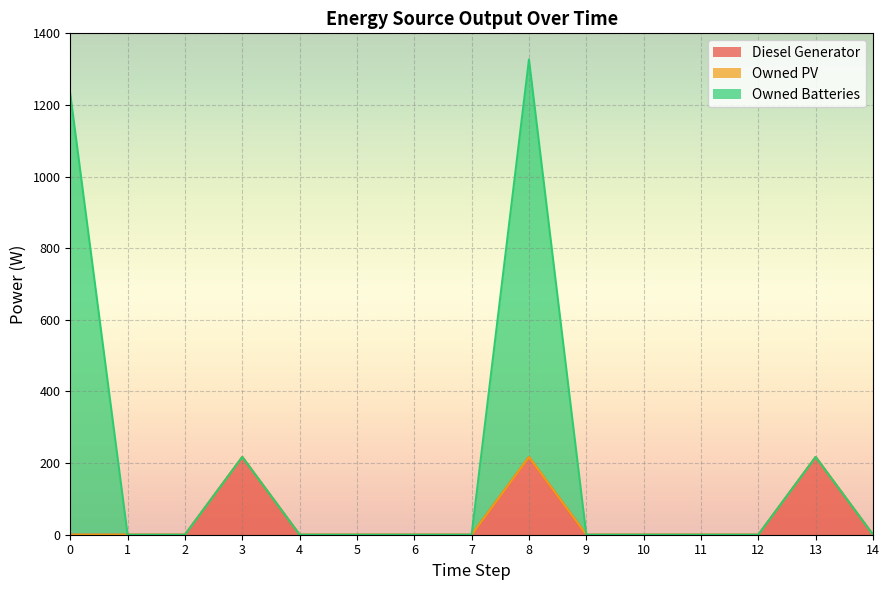

True or false: Owned Batteries and Diesel Generator cross at least once.

False